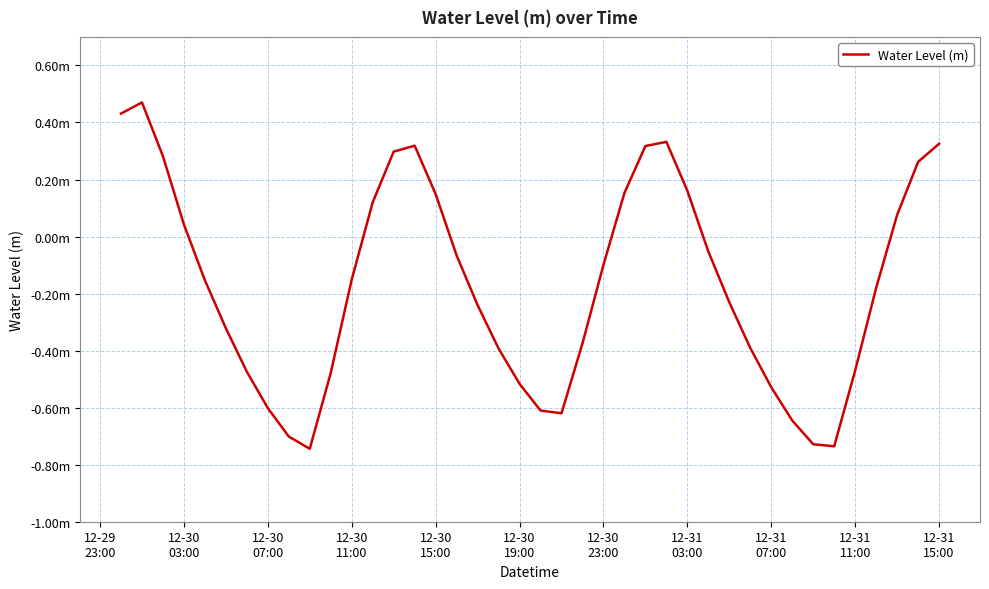

Is this an area chart (filled region under the line)?

No